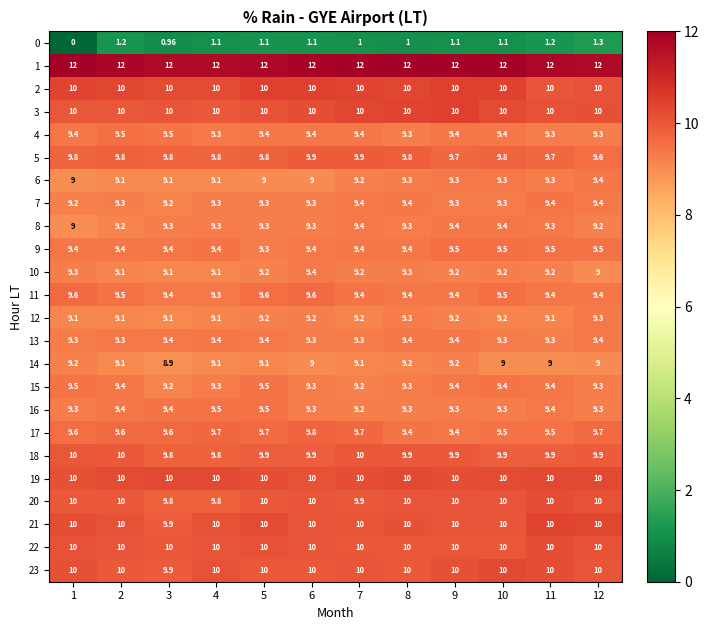

Is the value of 20 at 4 greater than the value of 9 at 7?

Yes